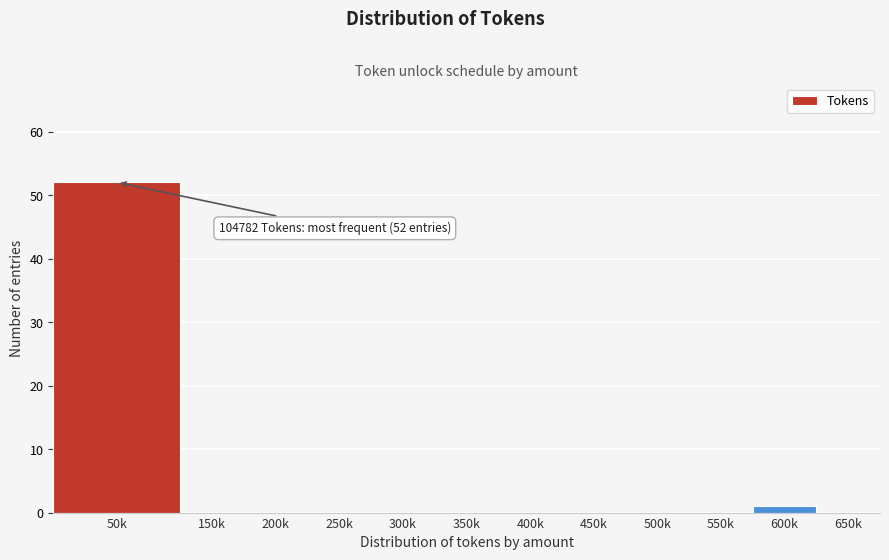

Reading left to right, list all the values displayed in this chart.

50k=52	150k=0	200k=0	250k=0	300k=0	350k=0	400k=0	450k=0	500k=0	550k=0	600k=1	650k=0